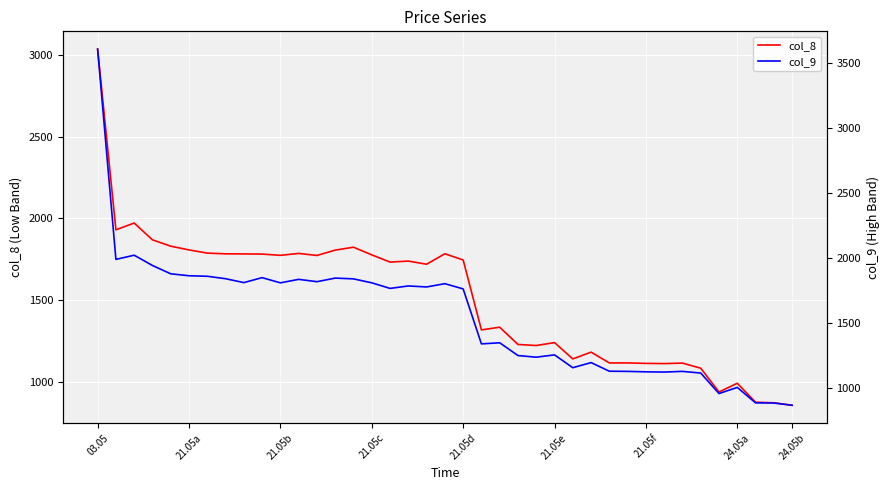

In col_8, how many points are lower than both neighbors (excluding endpoints)?

11